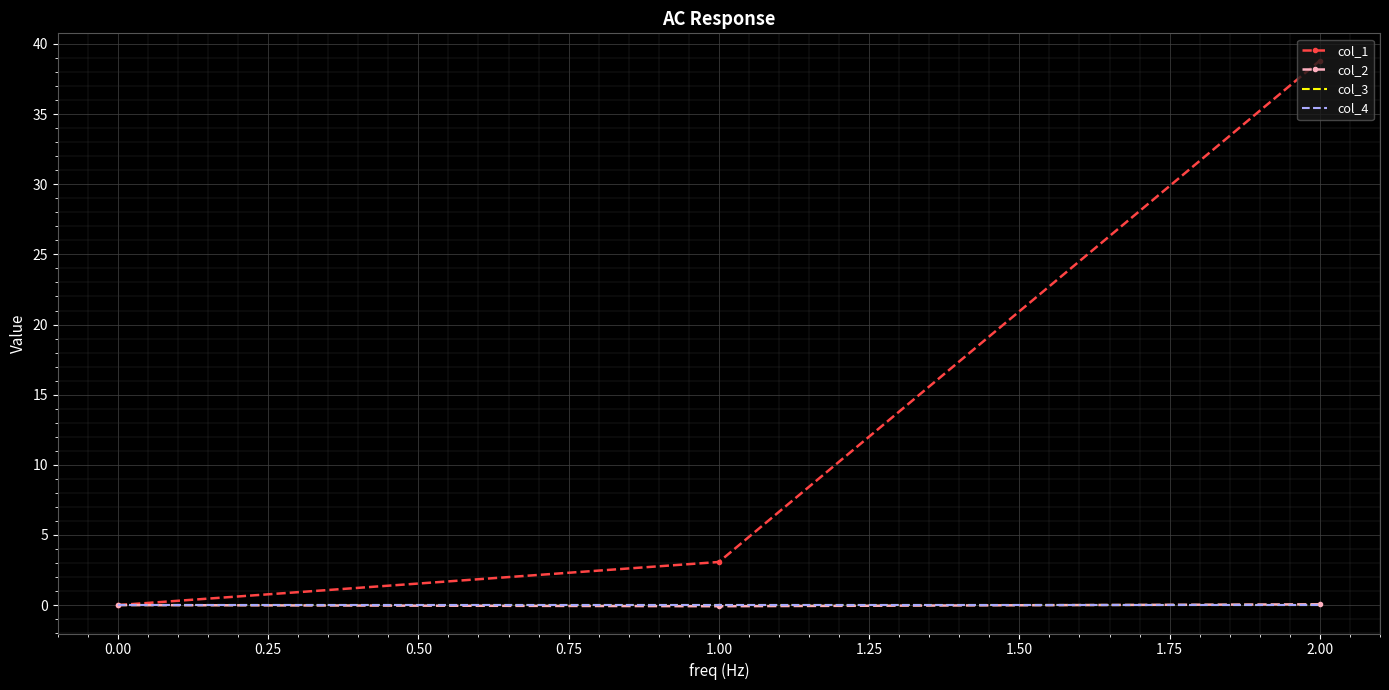

The value of col_1 at 1.00 is 1.2. True or false?

False